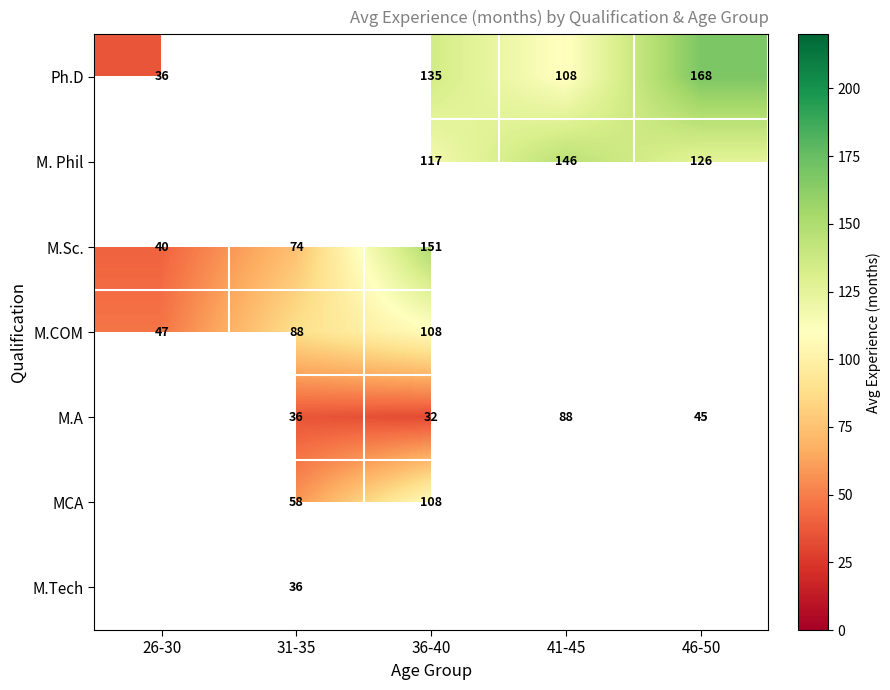

The MCA series shows 80 at 31-35. True or false?

False